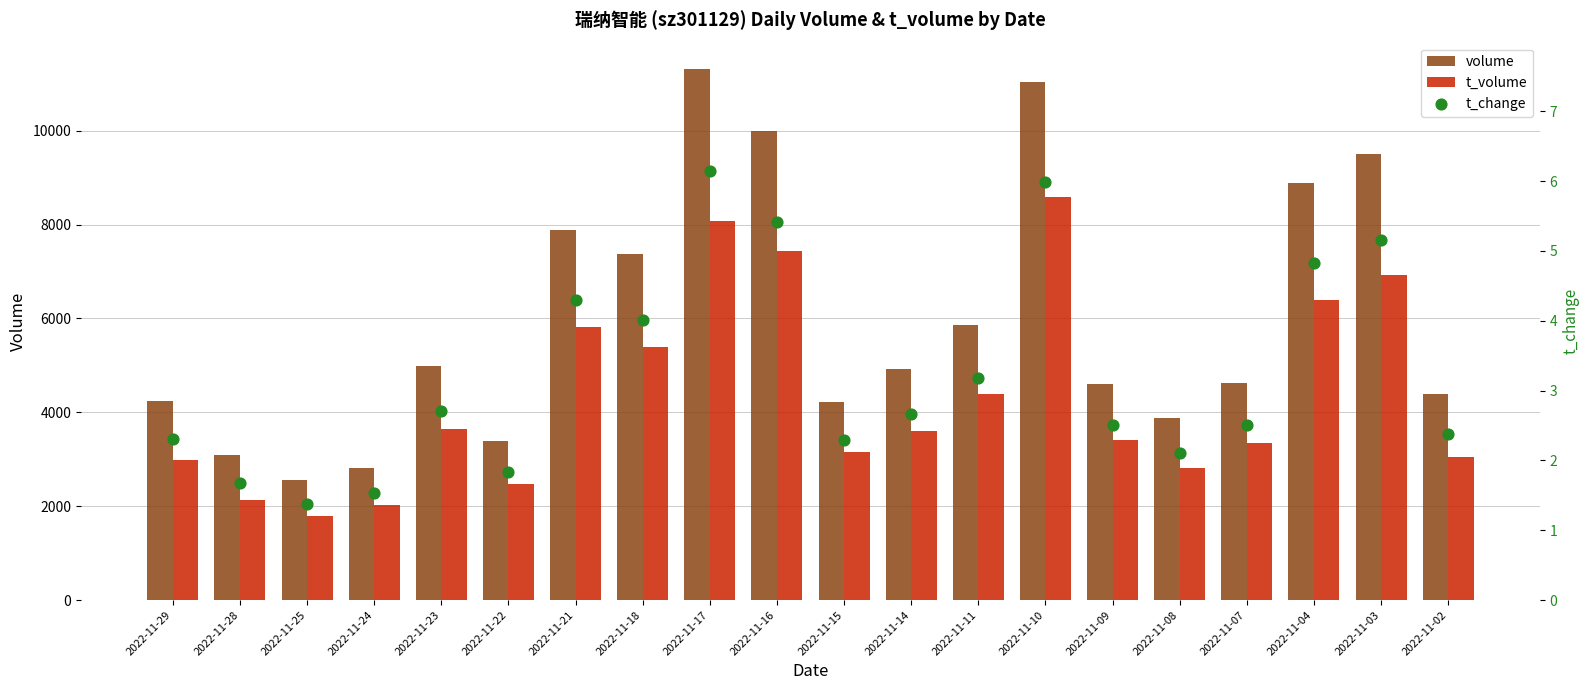

Which series contains the highest Y value?

volume